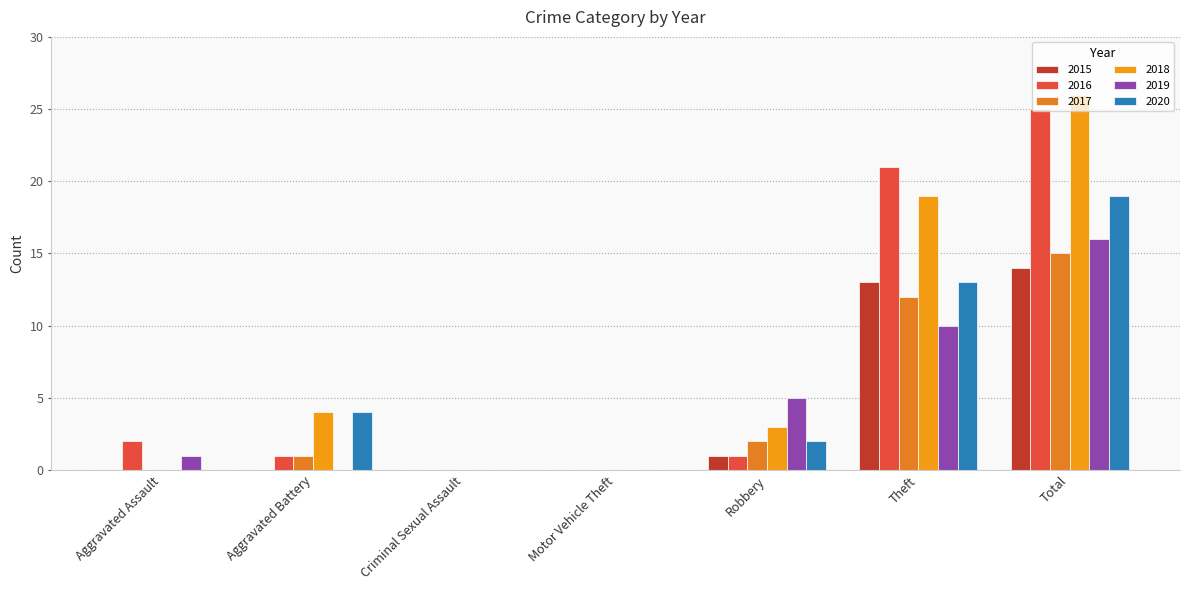

What position from the left is Robbery?

5